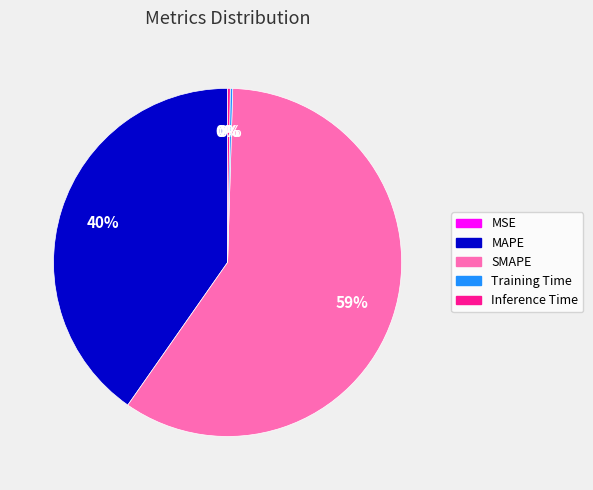

Is the sum of MAPE and SMAPE greater than half?

Yes